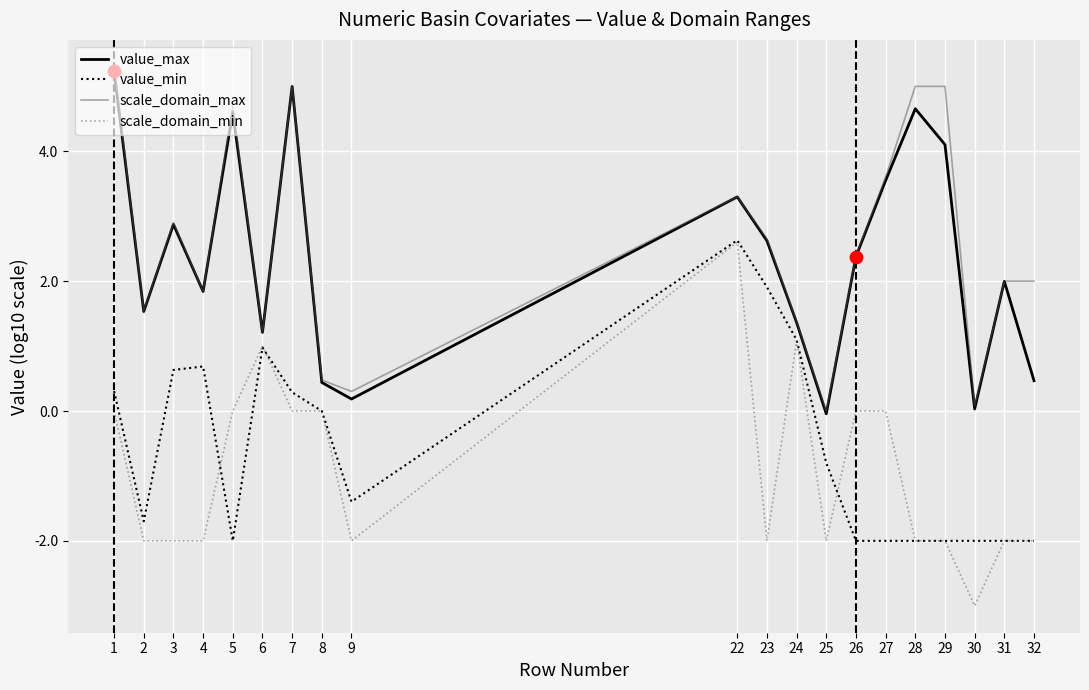

What is the spread (max minus min) of values at 24?

0.3